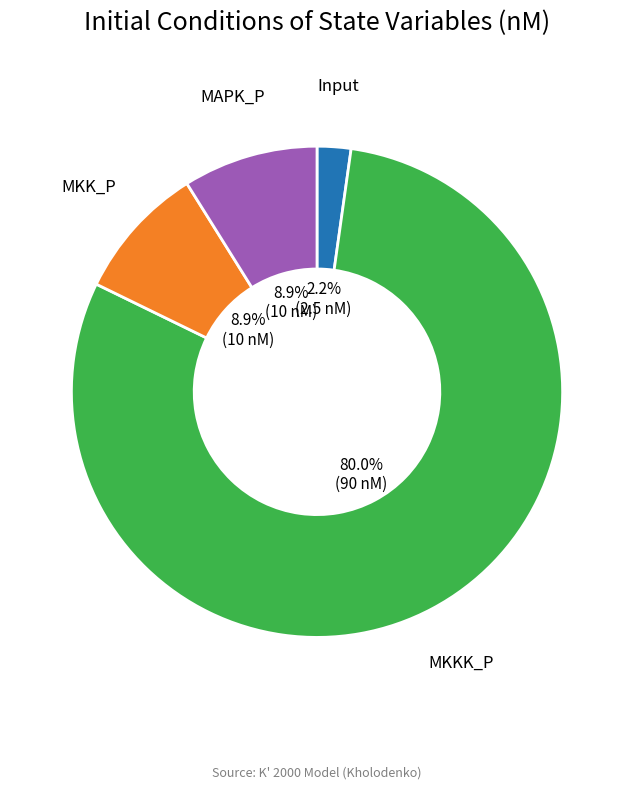

Is there a majority slice in this chart?

Yes